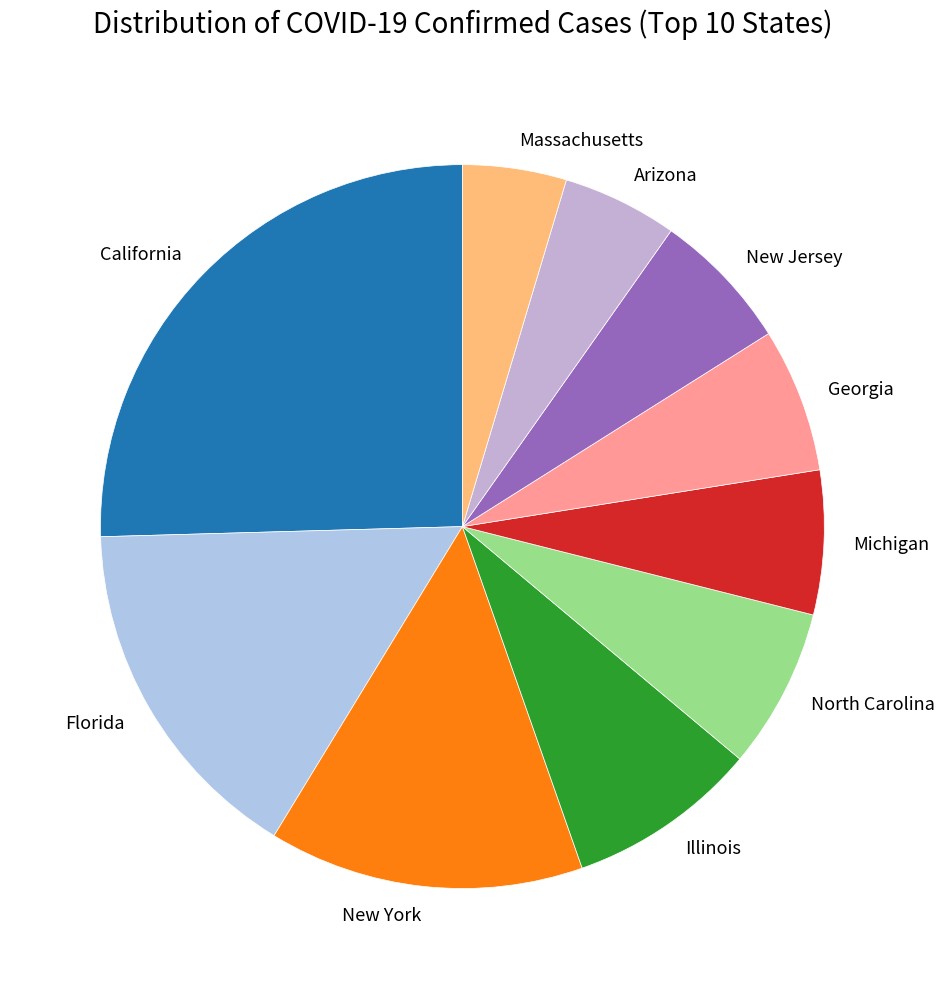

Which slice is the smallest?

Massachusetts